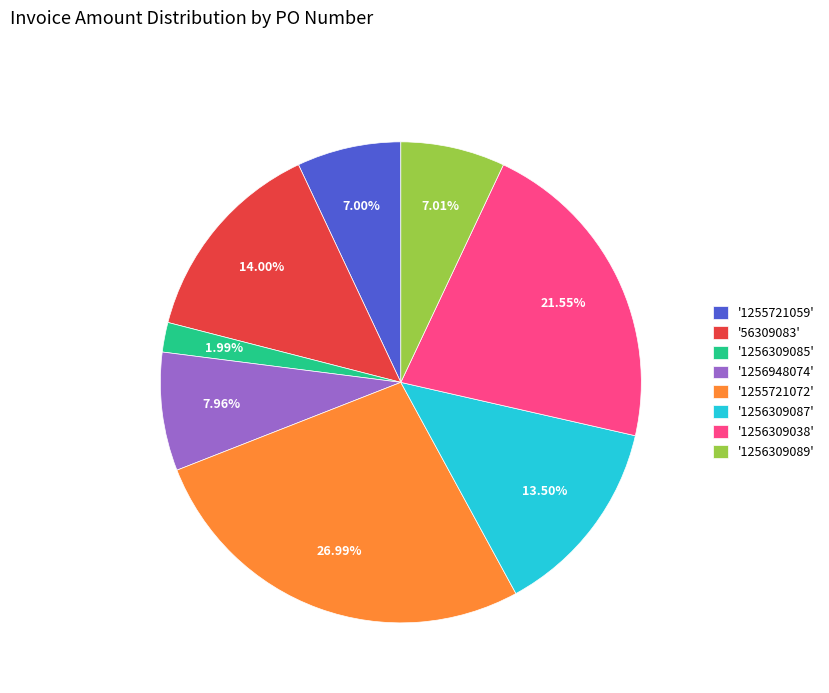

Does any single category account for the majority?

No